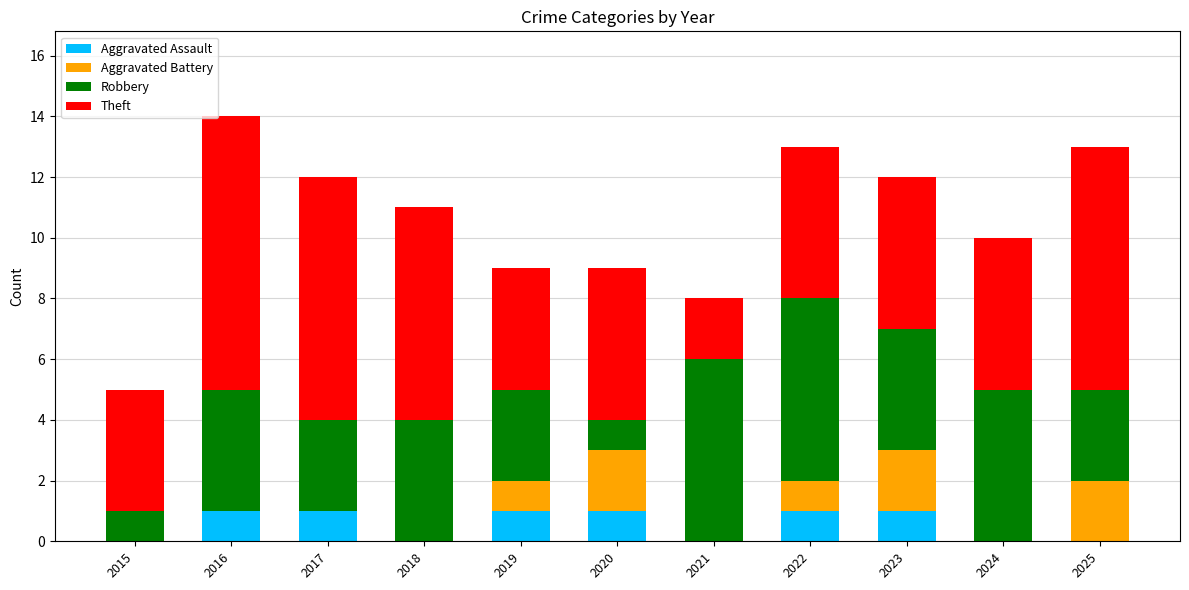

What is the total value across all series at 2020?

9